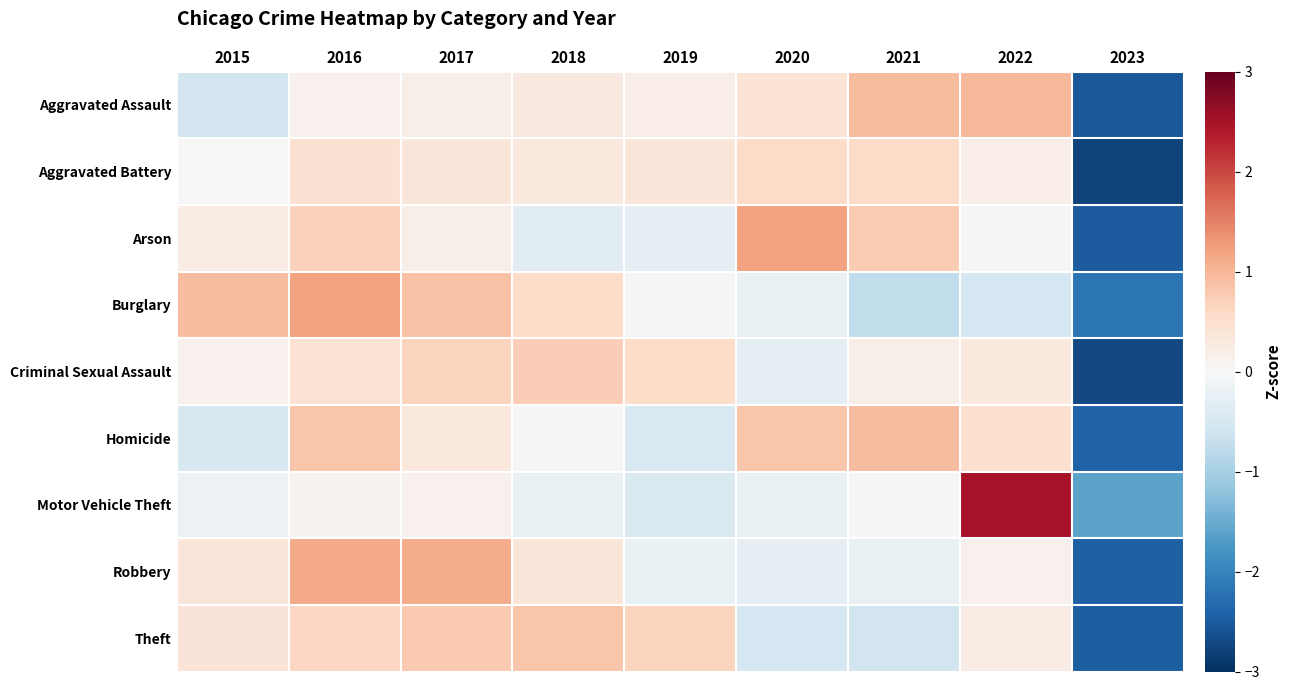

At 2019, list the series in order from largest to smallest.

Theft, Criminal Sexual Assault, Aggravated Battery, Aggravated Assault, Burglary, Robbery, Arson, Motor Vehicle Theft, Homicide